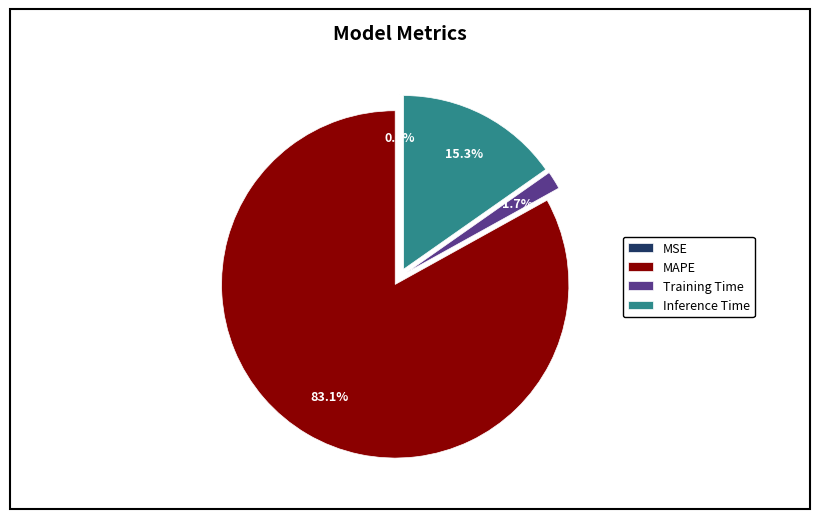

Does any single category account for the majority?

Yes